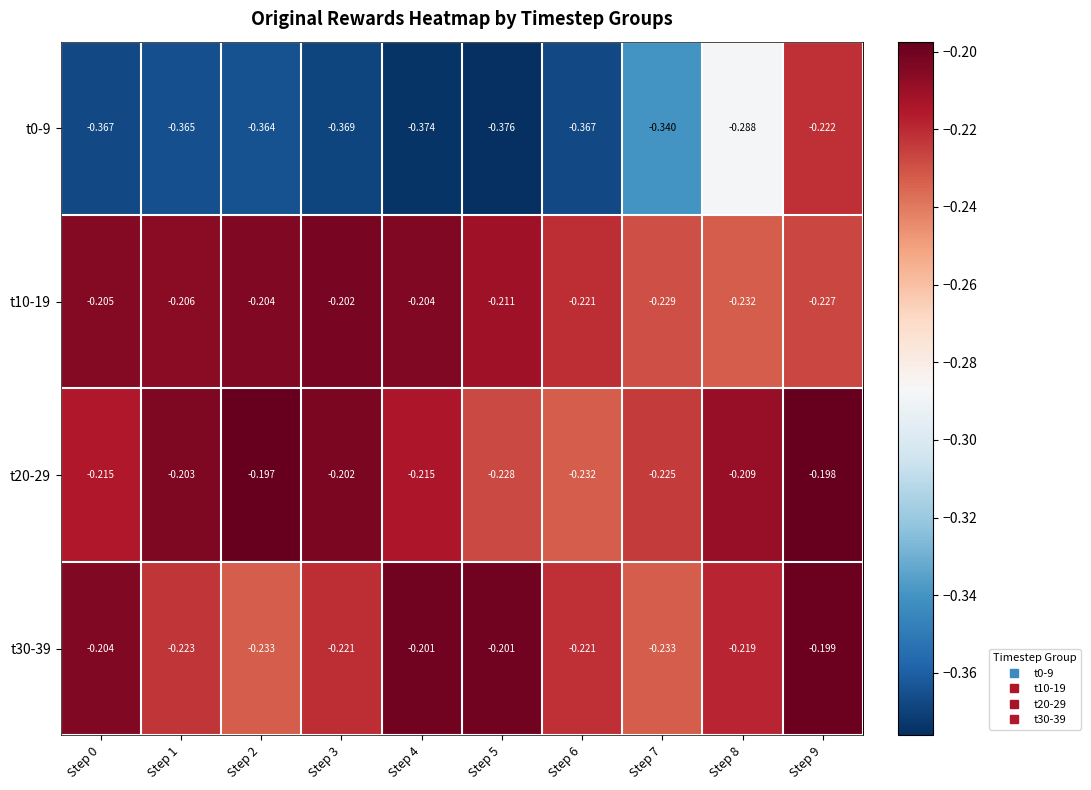

Is the value of t10-19 at Step 5 greater than the value of t0-9 at Step 7?

Yes